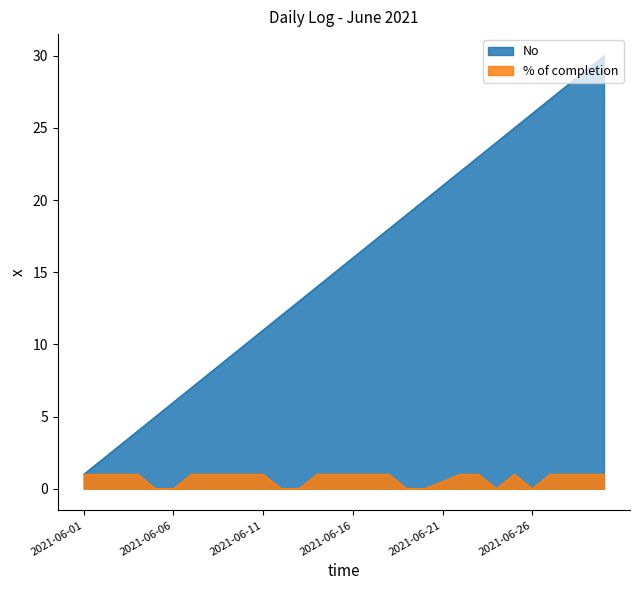

What is the total value across all series at 2021-06-05?

5.0